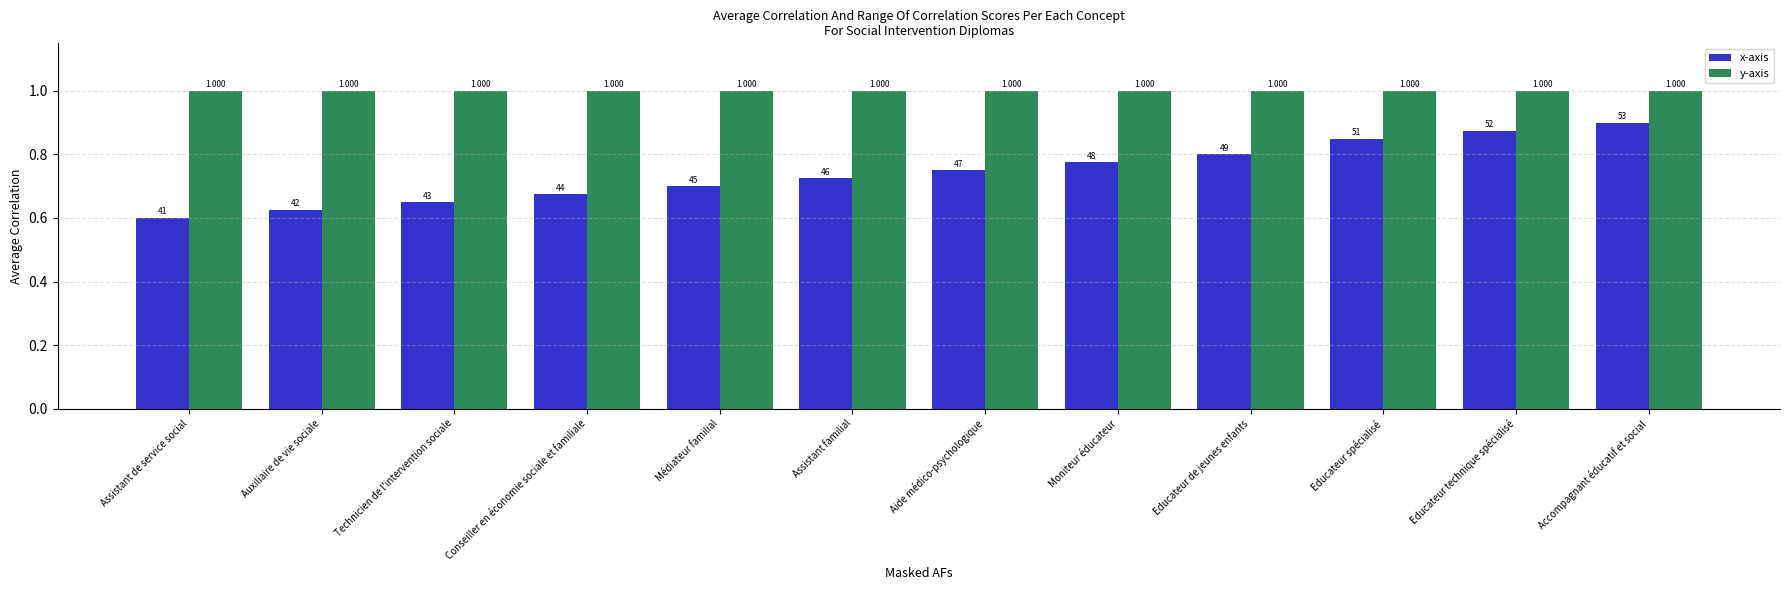

At which label does x-axis reach its peak?

Accompagnant éducatif et social